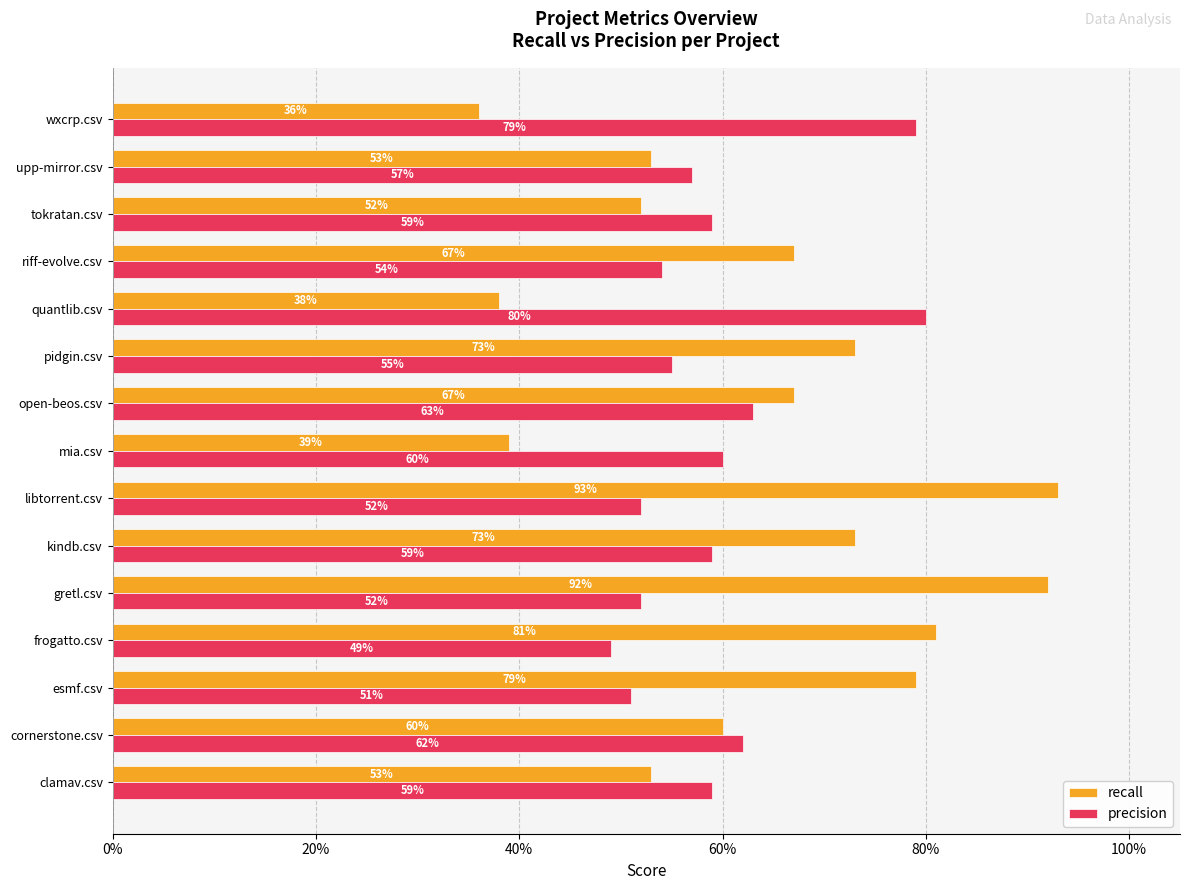

What are all the series names shown in the legend?

recall, precision